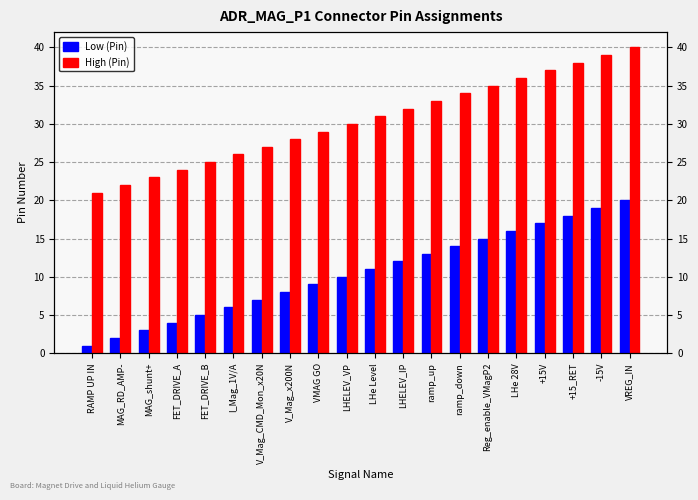

Which series has the largest total across all categories?

High (Pin)